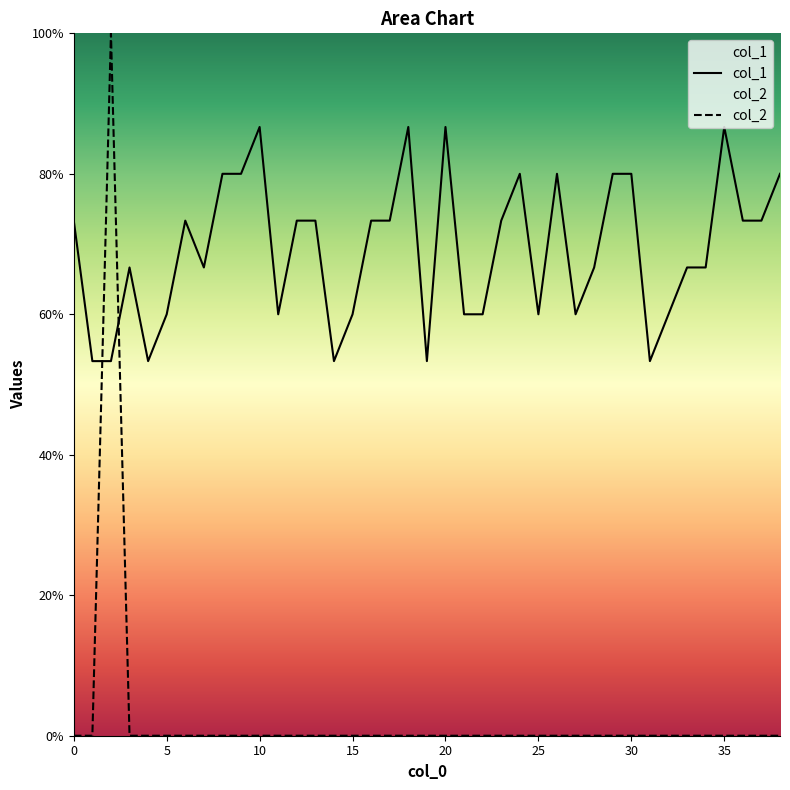

What is the maximum value for col_1?

0.9